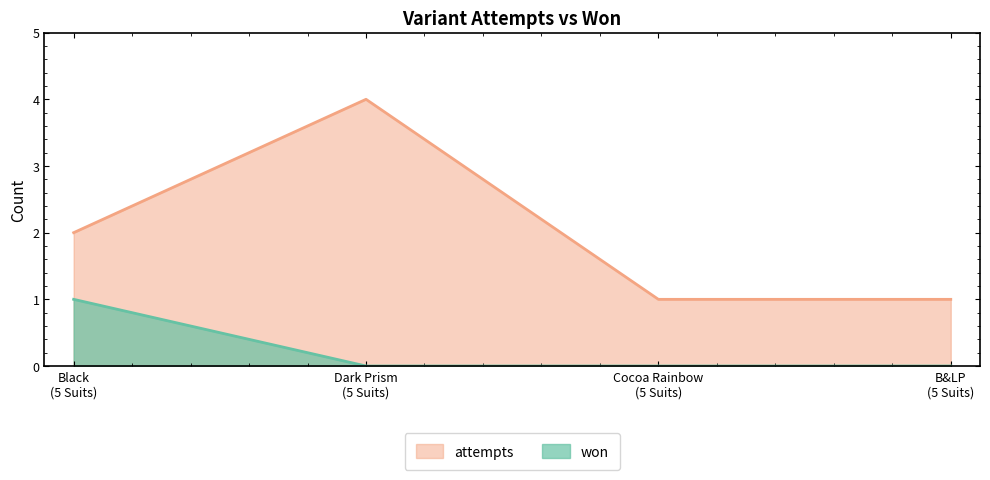

How many lines are shown in the chart?

2